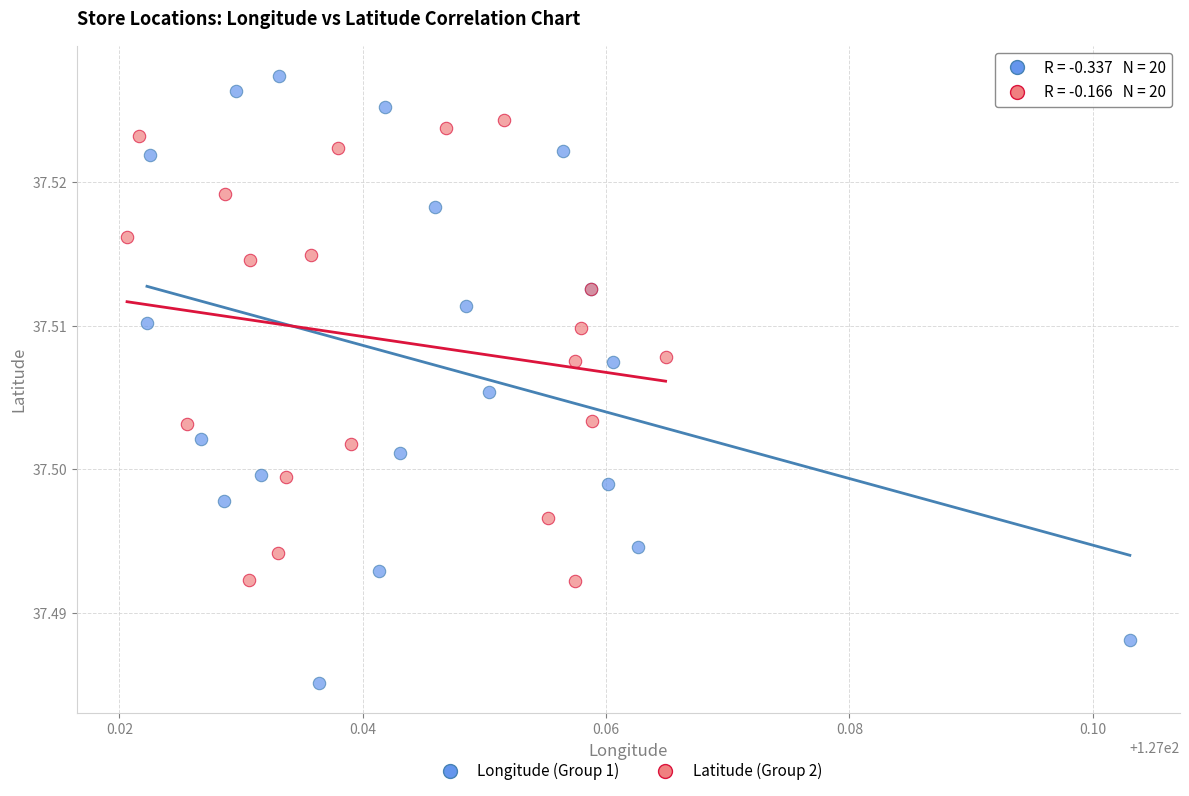

Which series has the largest Y range (max minus min)?

Longitude (Group 1)